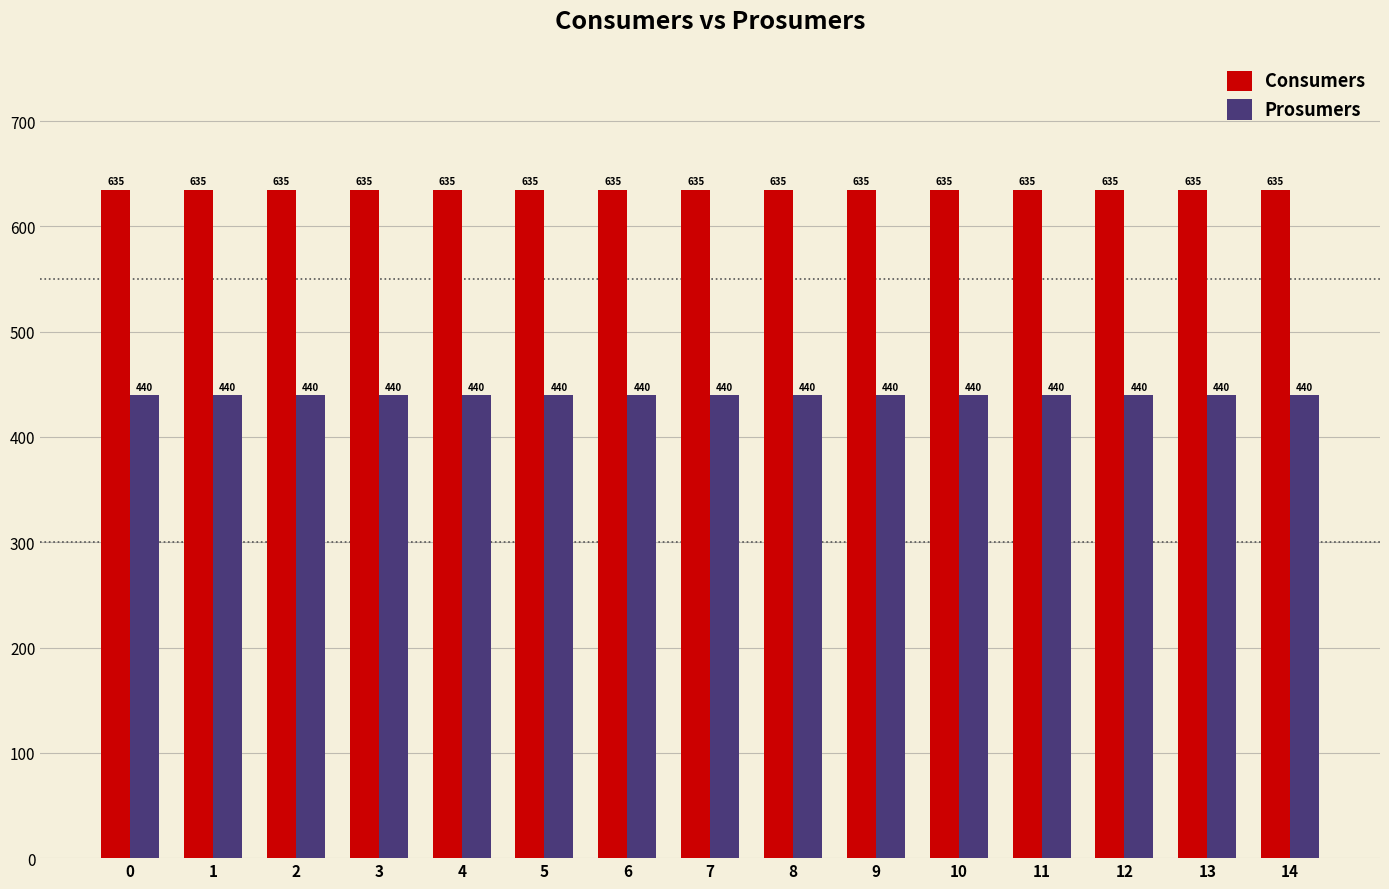

What value does the Consumers series have at 14?

635